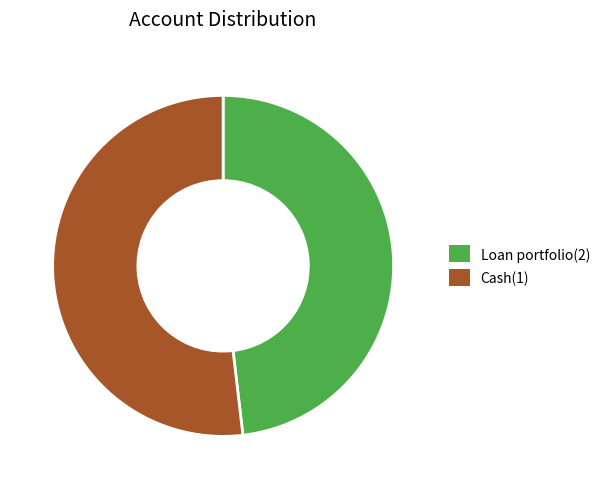

Do Cash(1) and Loan portfolio(2) together represent more than half of the pie?

Yes